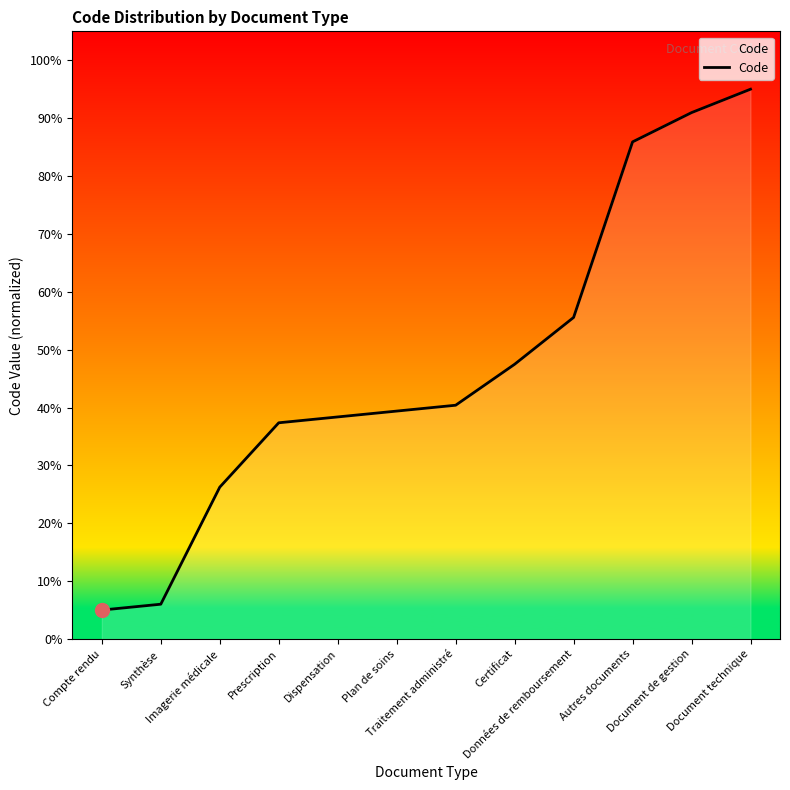

Is it true that the value at Prescription is 19.1?

False